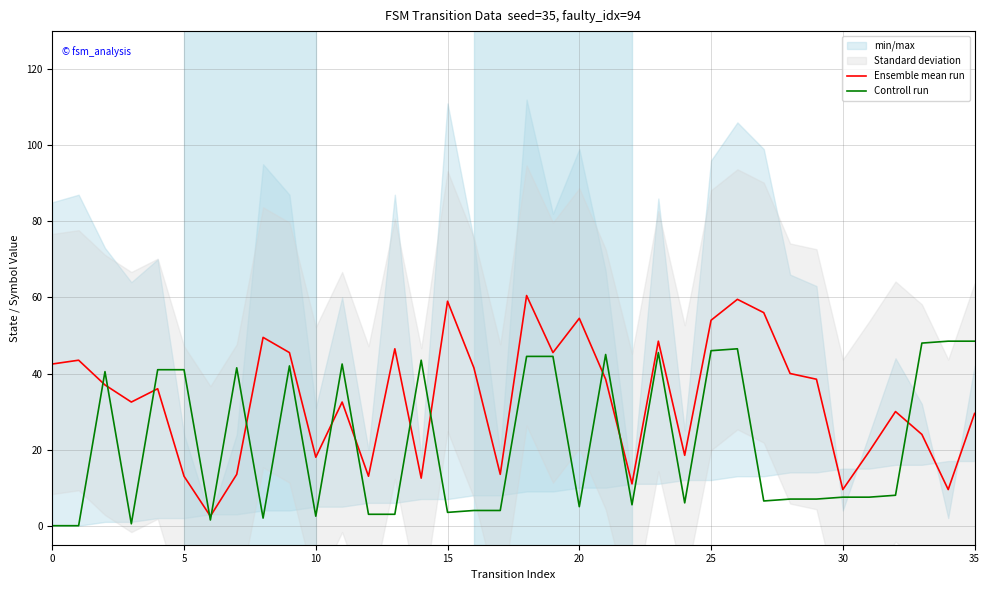

What is the difference between the maximum and second lowest values in the Ensemble mean run series?

51.0